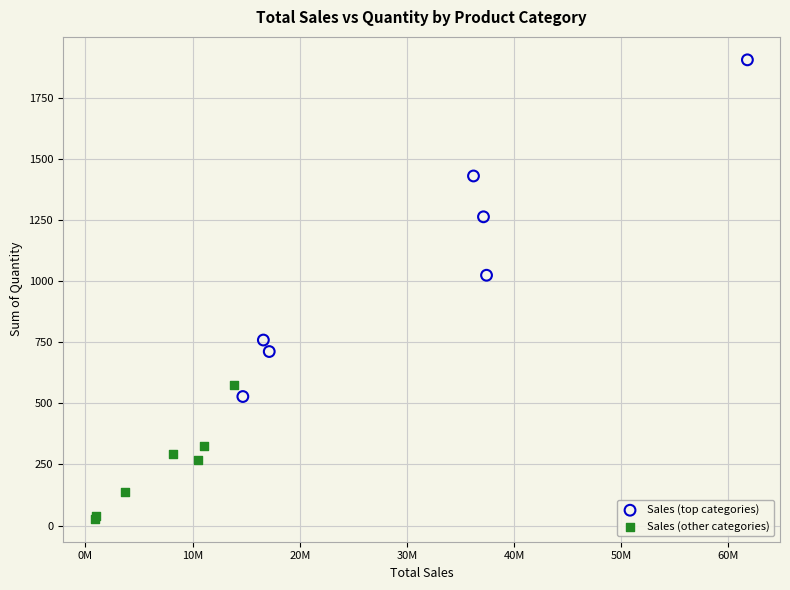

Which series contains the lowest Y value?

Sales (other categories)